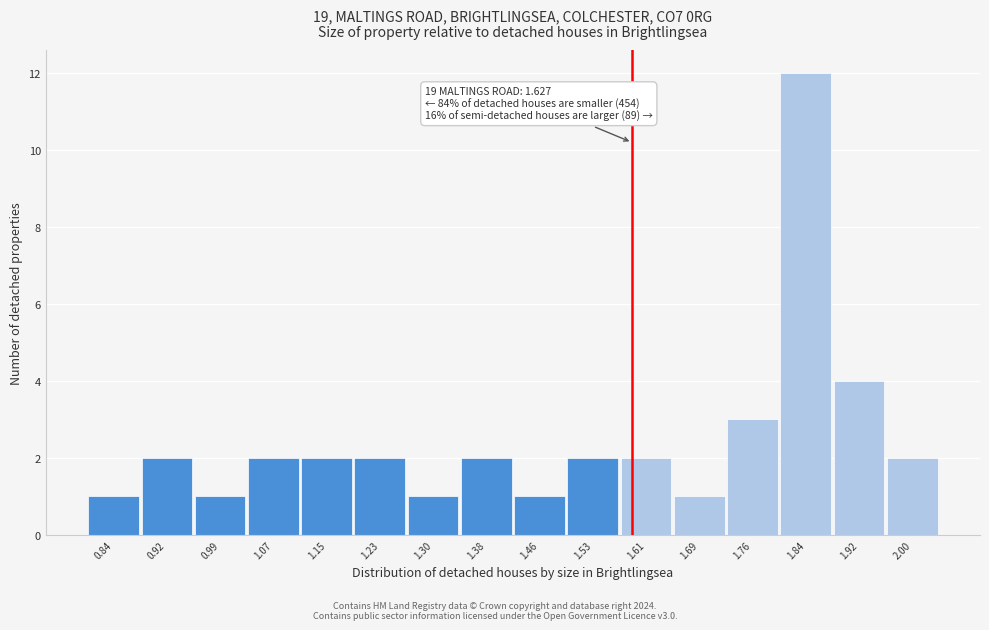

Reading left to right, what are all the values shown in this chart?

0.84=1	0.92=2	0.99=1	1.07=2	1.15=2	1.23=2	1.30=1	1.38=2	1.46=1	1.53=2	1.61=2	1.69=1	1.76=3	1.84=12	1.92=4	2.00=2